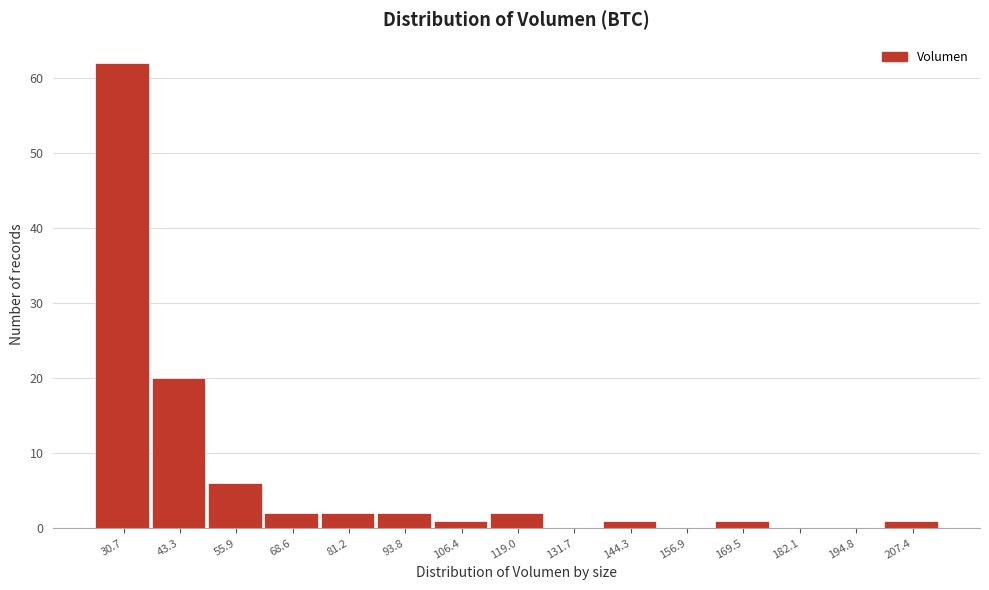

Reading left to right, transcribe all the data shown in this chart.

30.7=62	43.3=20	55.9=6	68.6=2	81.2=2	93.8=2	106.4=1	119.0=2	131.7=0	144.3=1	156.9=0	169.5=1	182.1=0	194.8=0	207.4=1